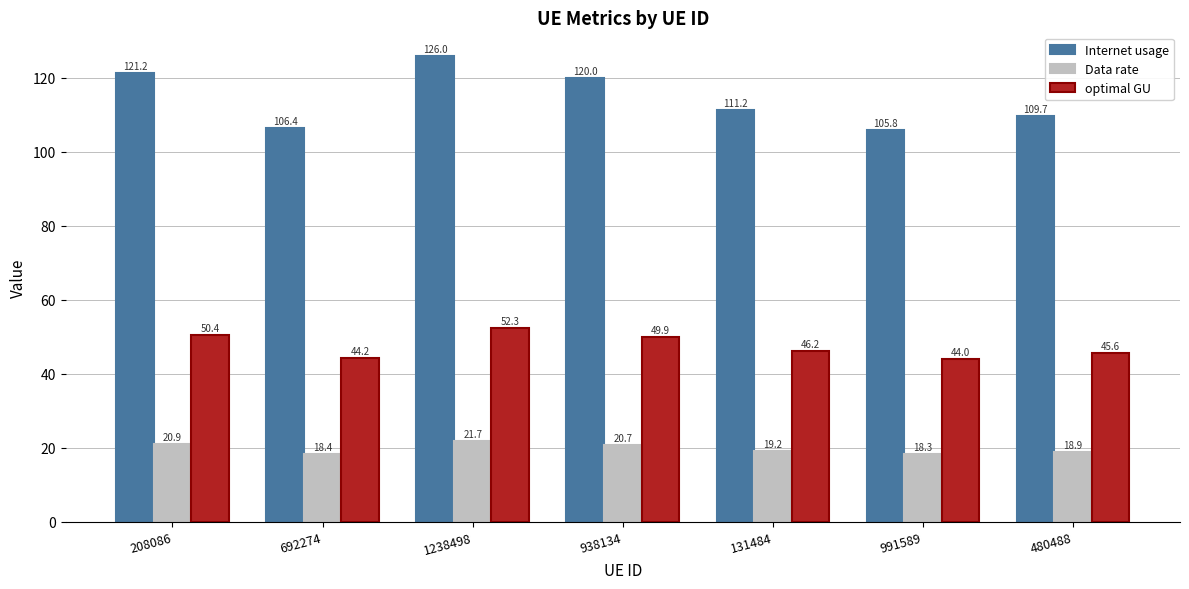

At which label does Internet usage reach its peak?

1238498